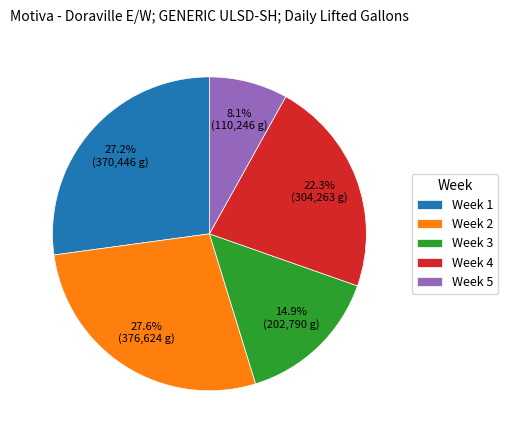

How many slices are in this pie chart?

5